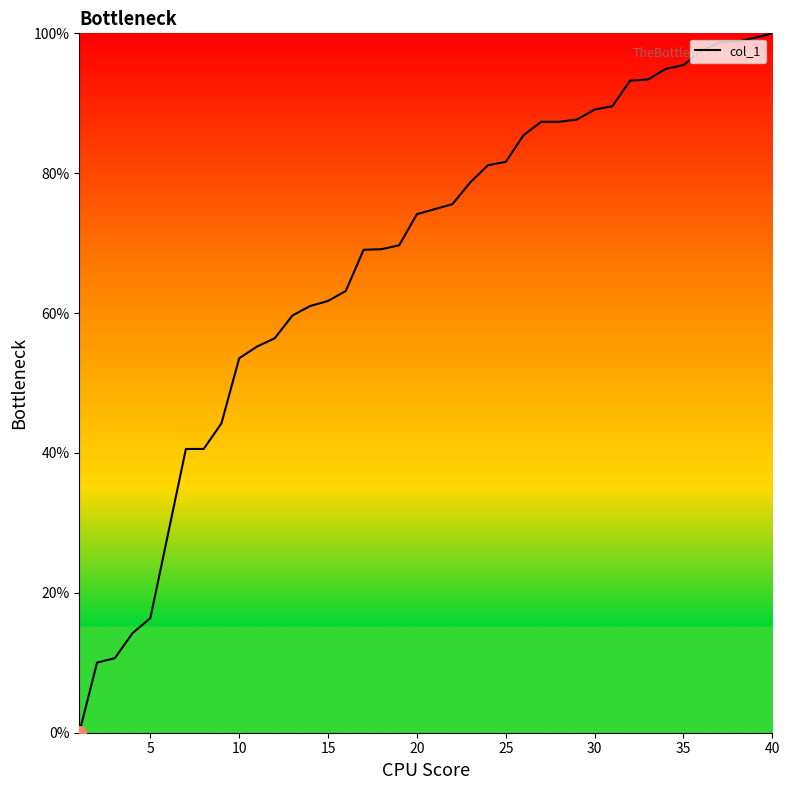

What is the maximum value shown in the chart?

100.0